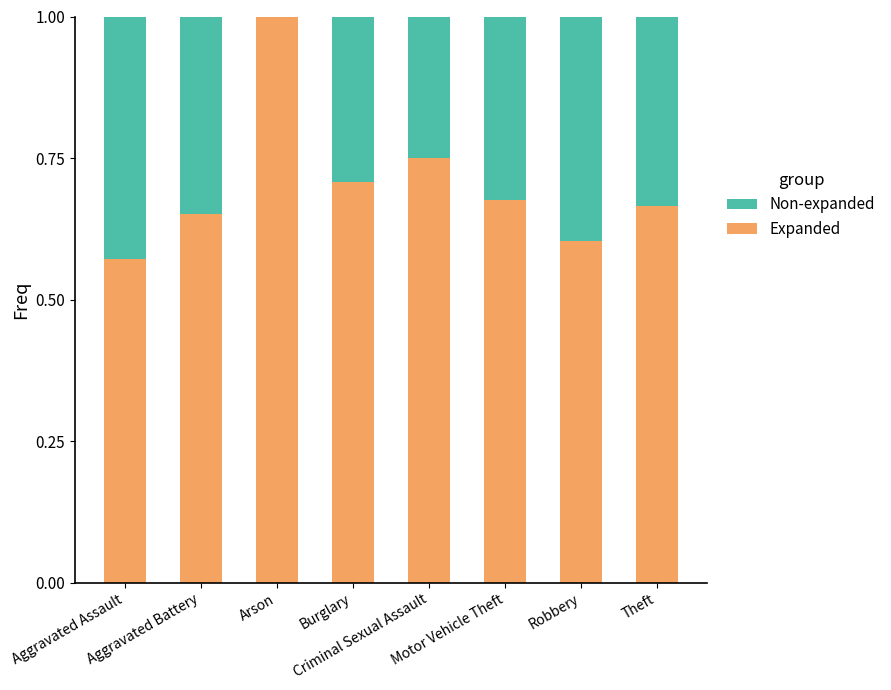

What is the sum of all Expanded values?

5.6